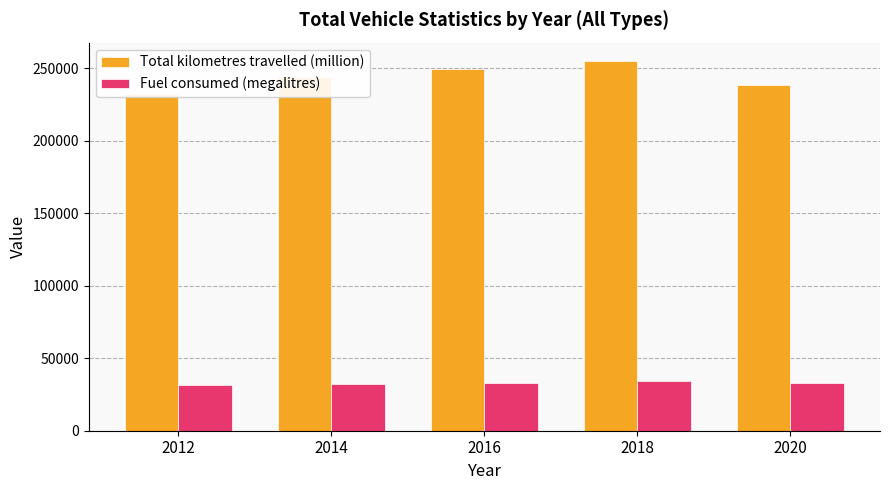

How many Total kilometres travelled (million) values are between 238499 and 249512?

3